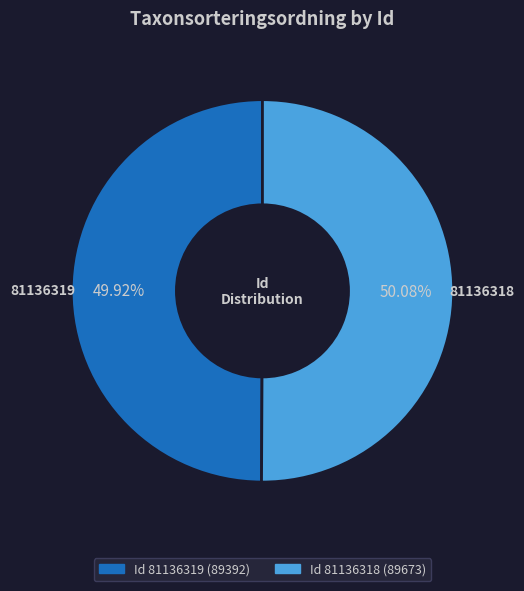

Is there any slice that represents more than half of the pie?

Yes